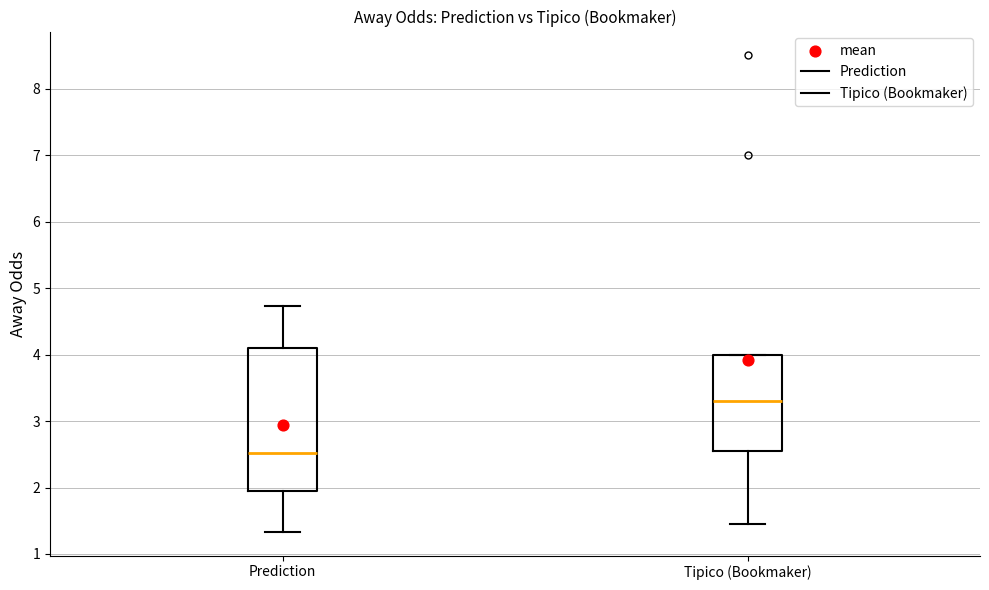

Which box has the lowest median line?

Prediction